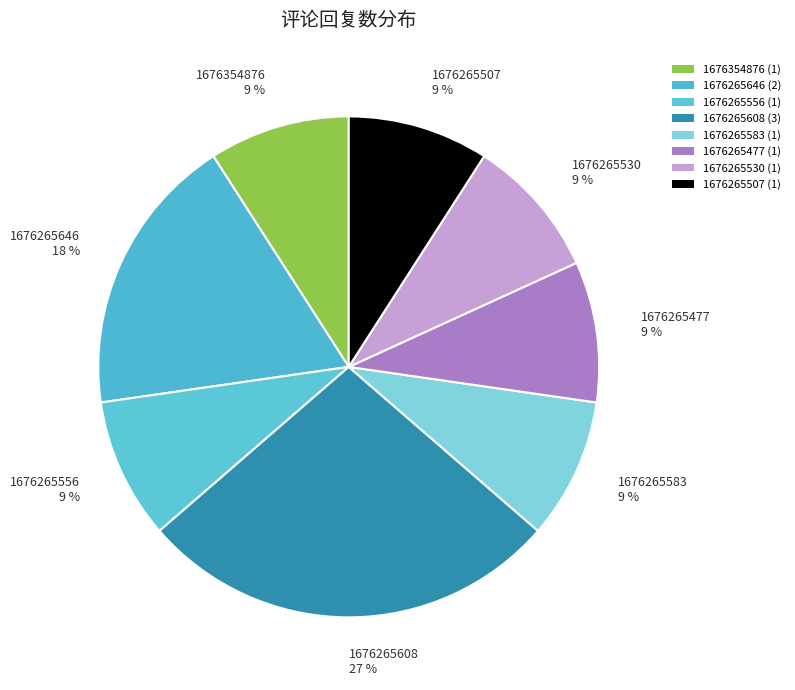

Does 1676265583 represent more than half of the total?

No